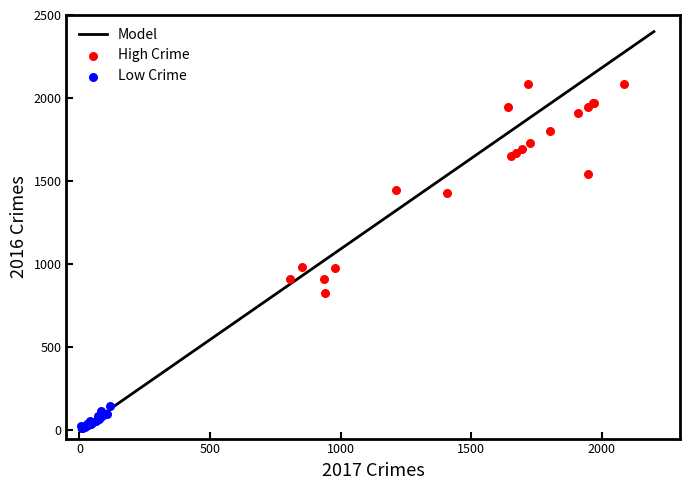

Which series reaches the minimum Y coordinate?

Low Crime